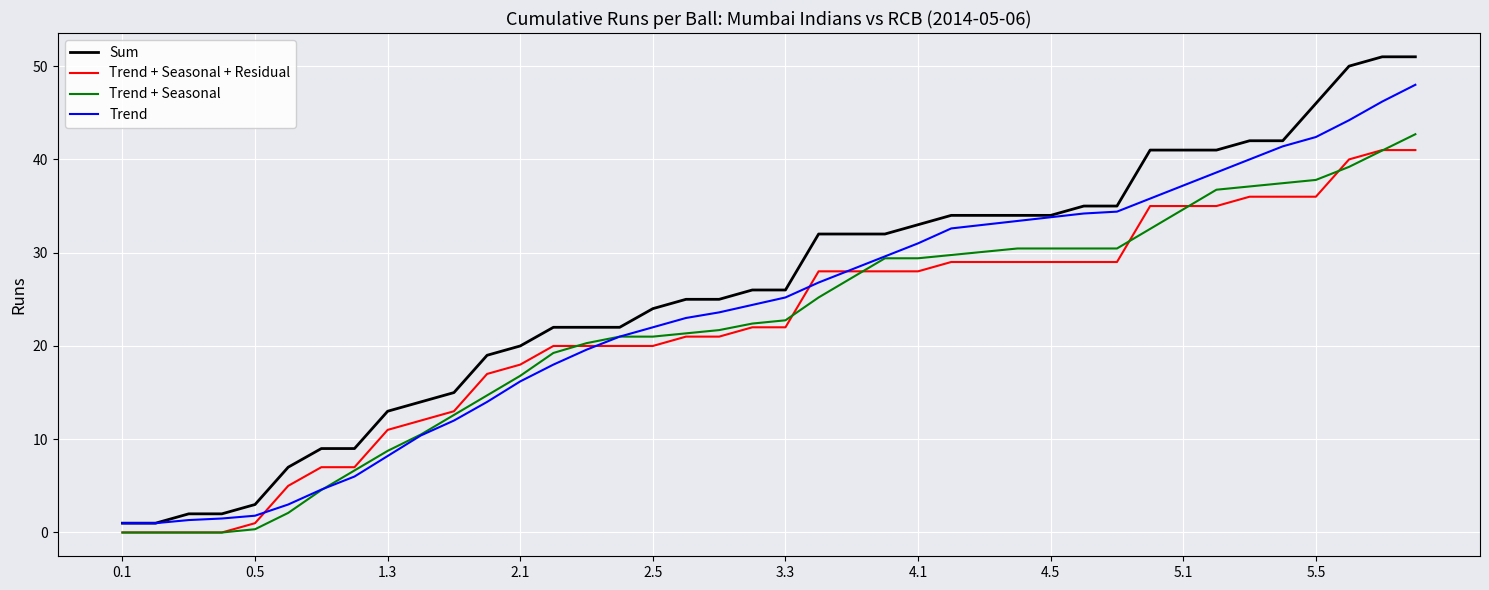

What are all the series names shown in the legend?

Sum, Trend + Seasonal + Residual, Trend + Seasonal, Trend